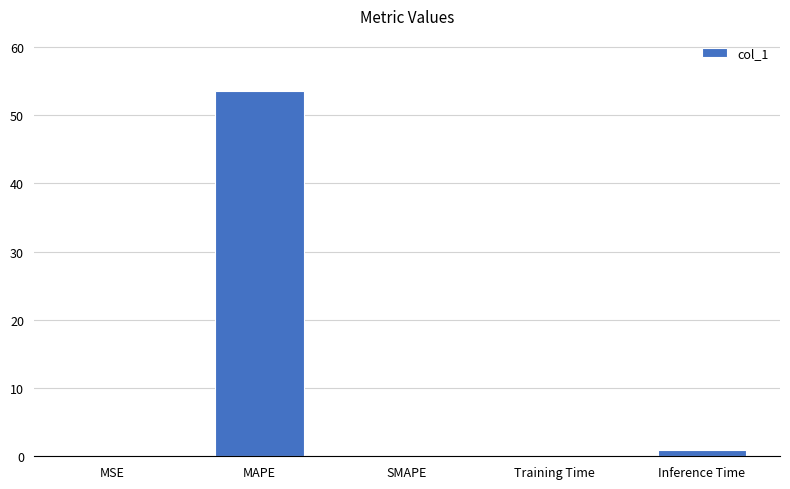

What is the approximate value at MAPE?

53.6